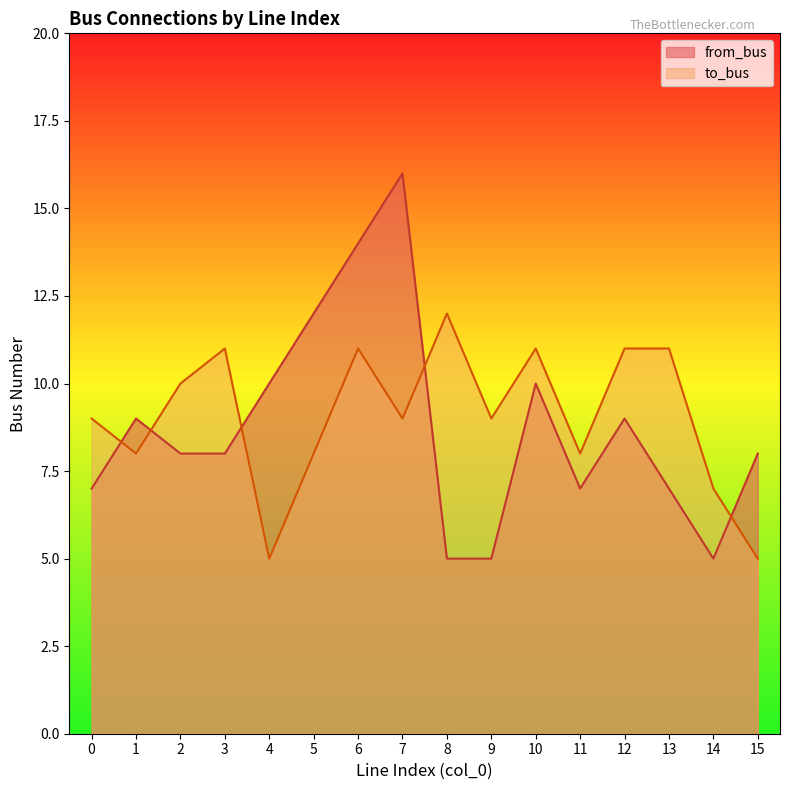

Rank the series by their maximum value, from lowest to highest.

to_bus, from_bus